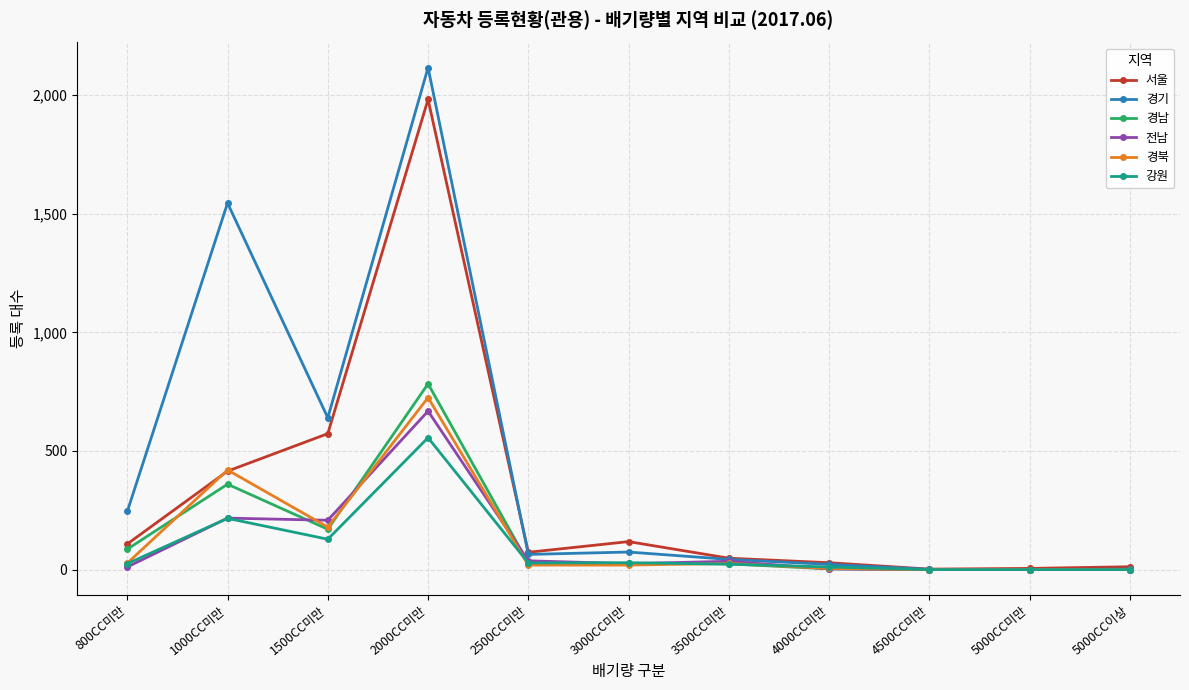

What are all the series names shown in the legend?

서울, 경기, 경남, 전남, 경북, 강원